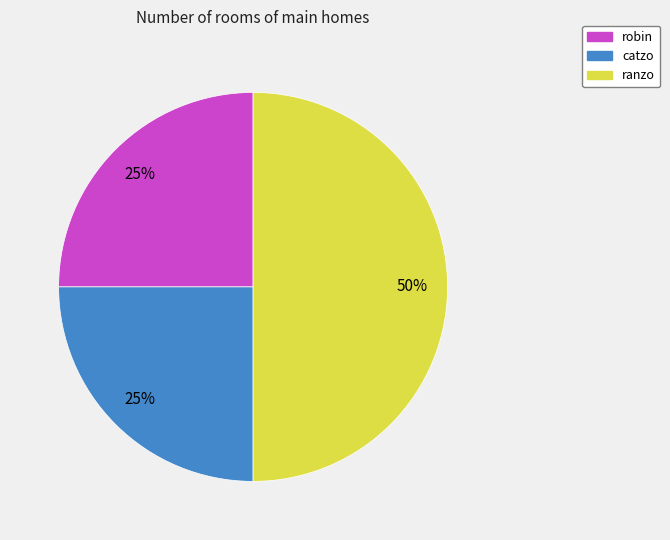

Which slice is the largest?

ranzo